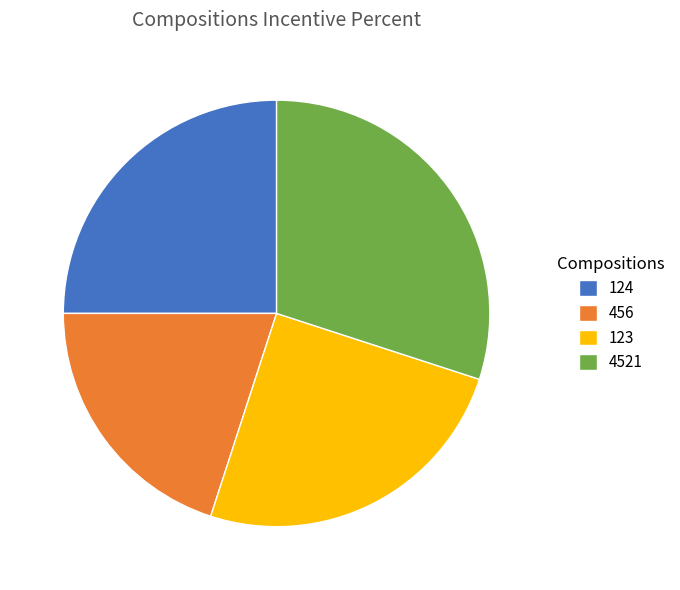

Combined, do 123 and 4521 account for over 50%?

Yes